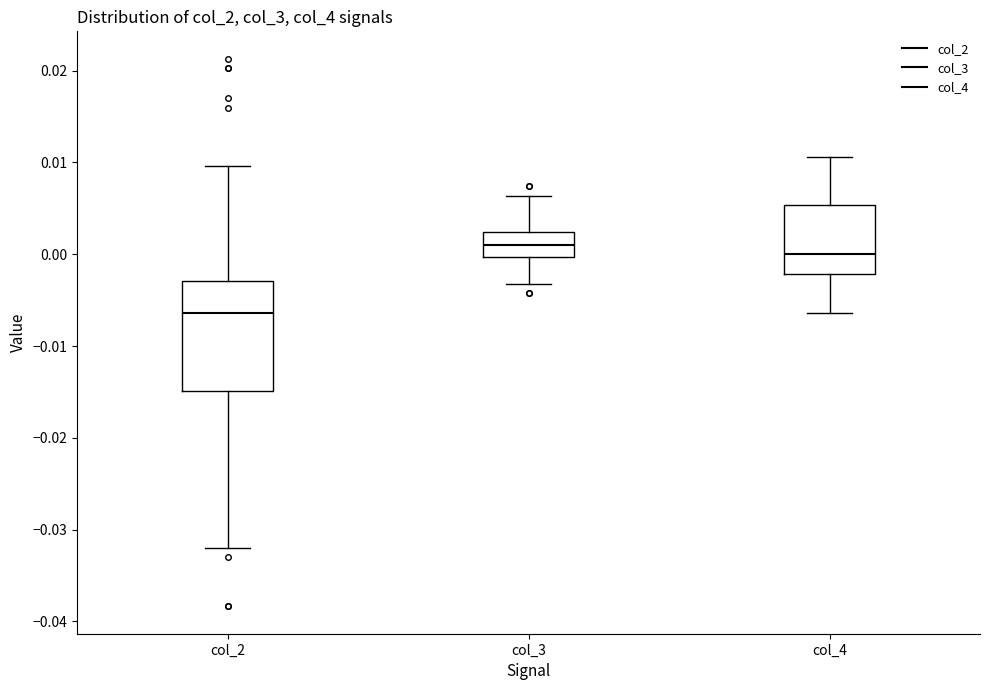

Where does the median line of the box for col_4 sit on the y-axis? The values are not printed on the chart, so give them approximately, as read against the axis.

0.000